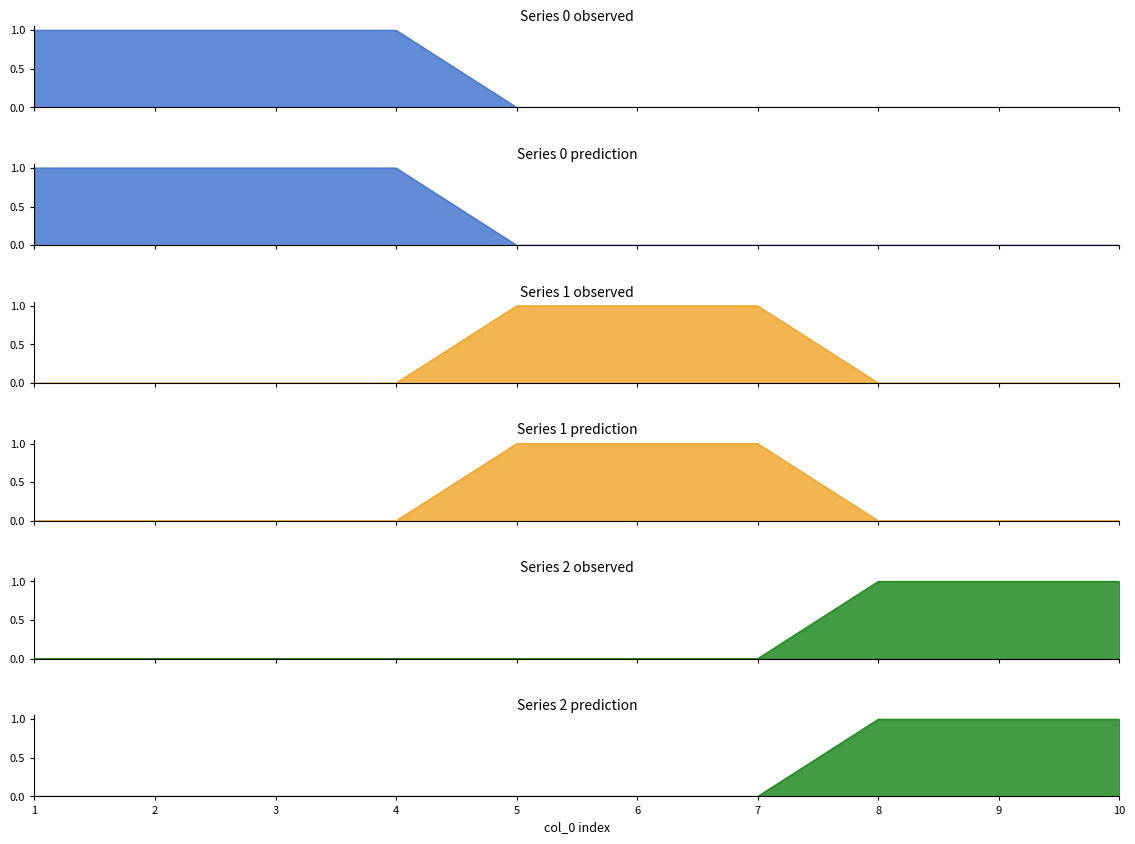

How many times do 1 and 2 cross each other?

1